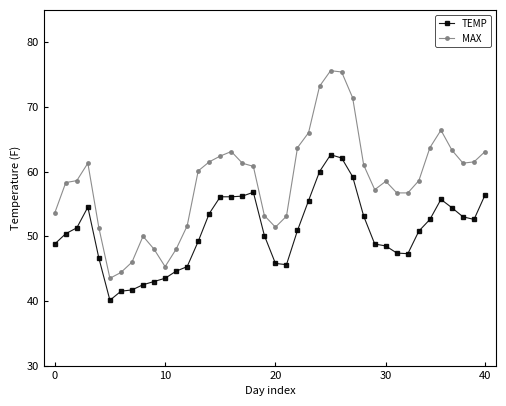

True or false: MAX and TEMP intersect in this chart.

False